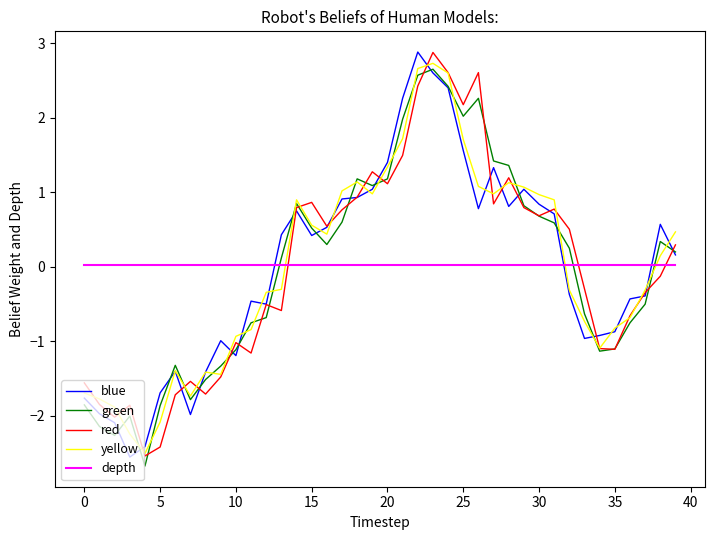

How many intersections are there between depth and green?

3